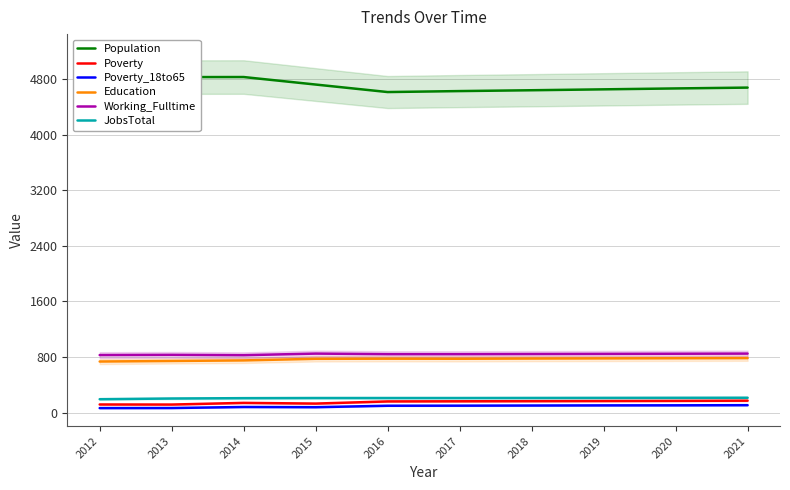

What is the value of the Poverty point at the 3rd from the left?

141